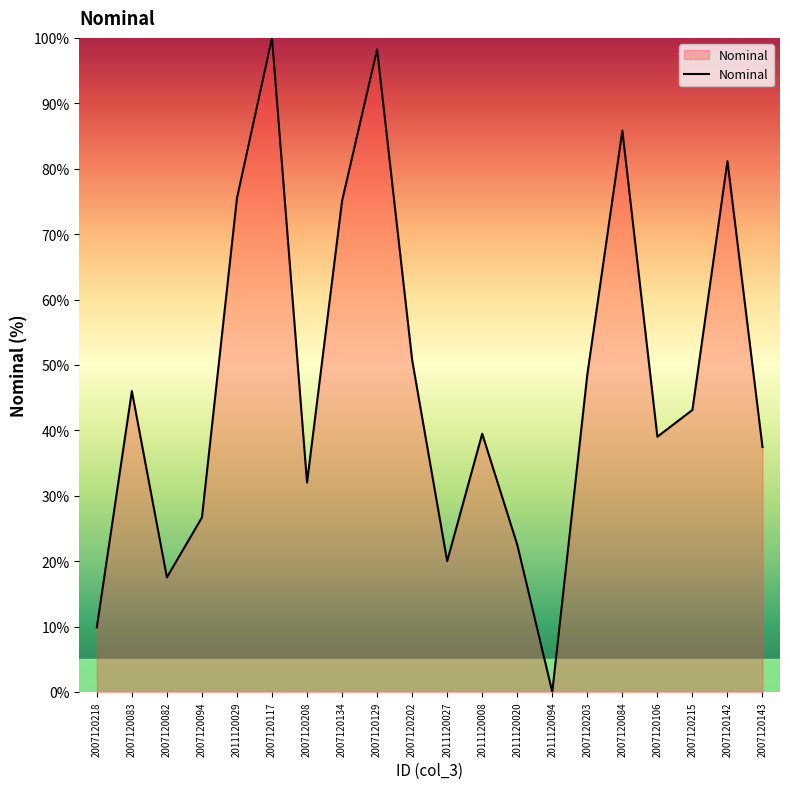

The value at 2011120029 is 118.5. True or false?

False